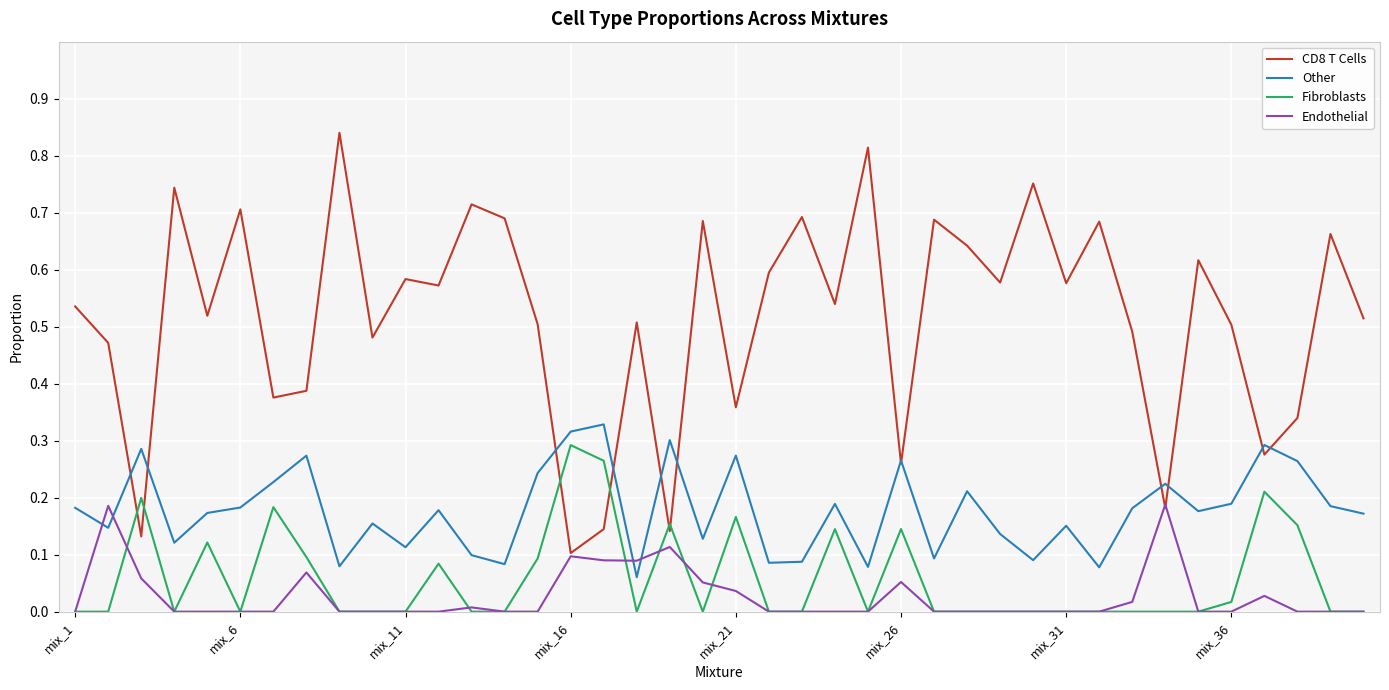

Which series has the largest total across all categories?

CD8 T Cells